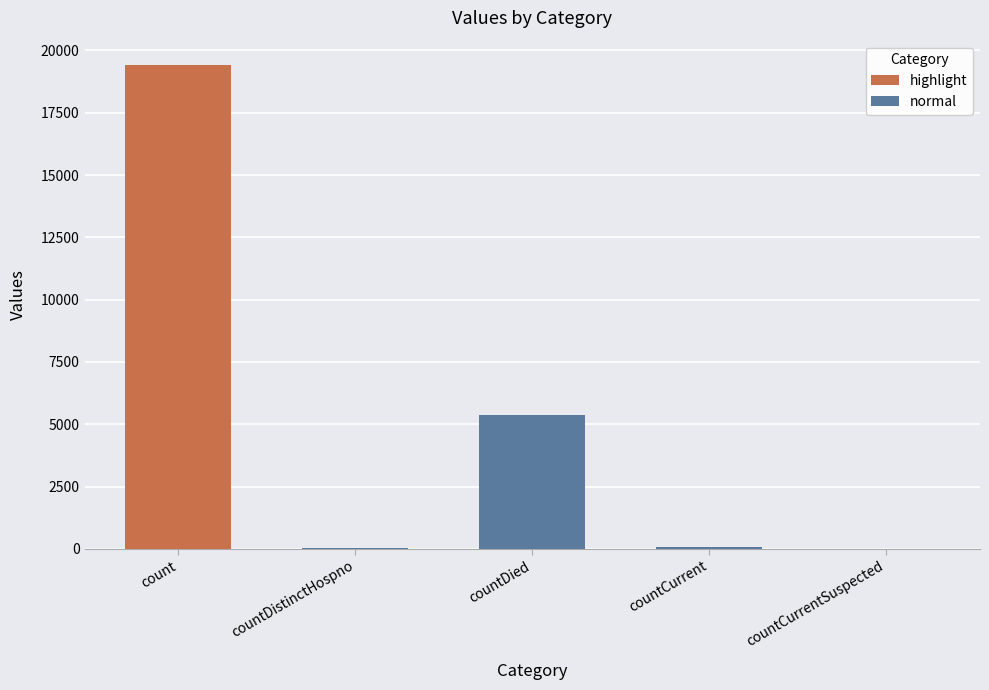

Does the chart contain stacked bars?

No